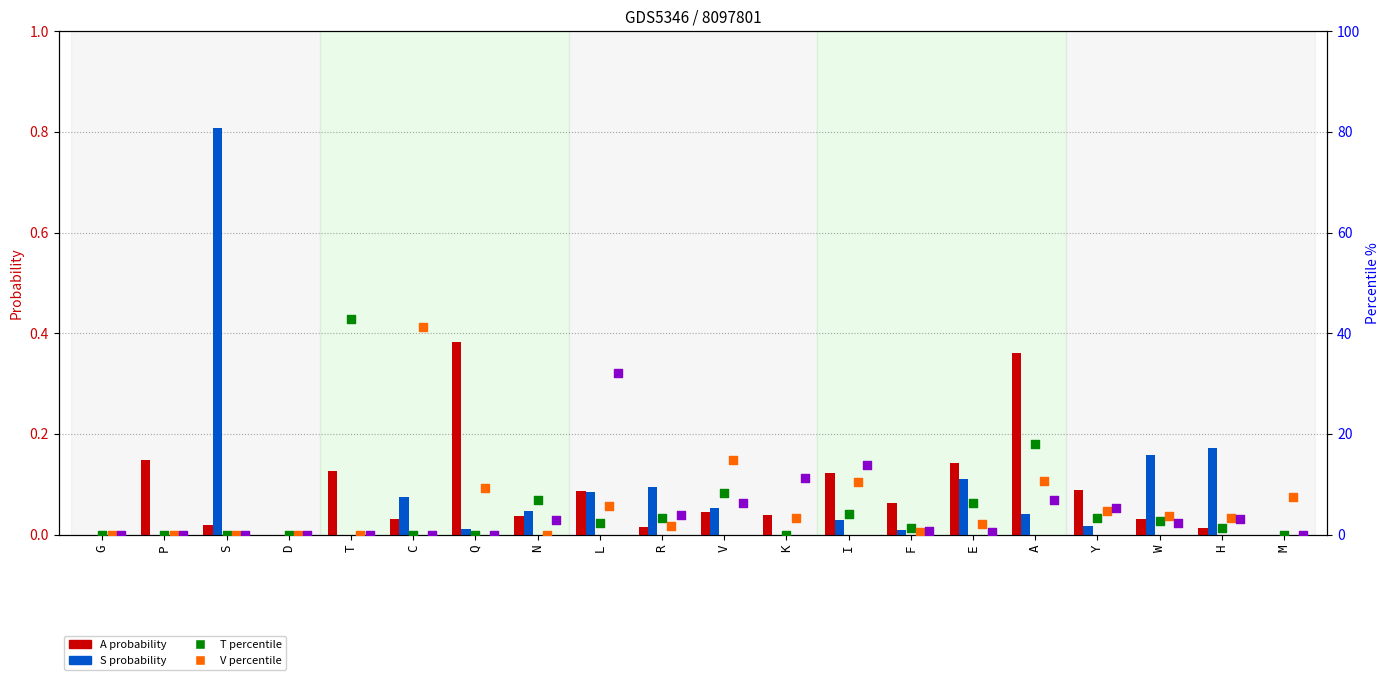

Which series has the largest total across all categories?

V